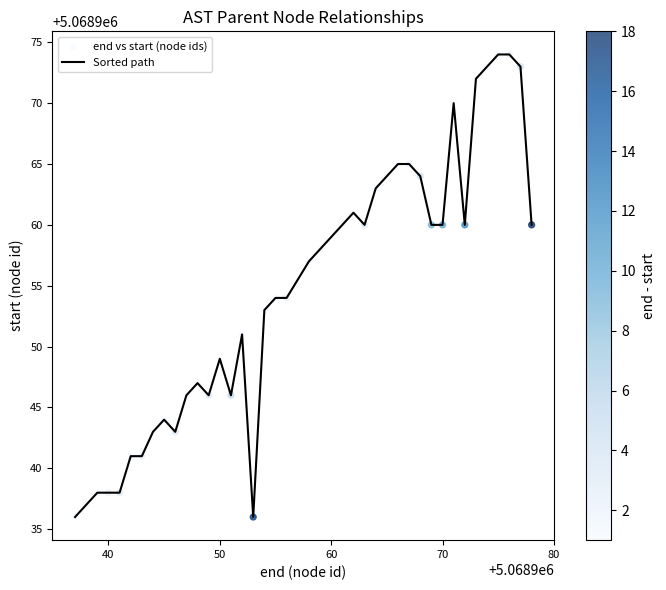

What is the maximum value shown in the chart?

5068974